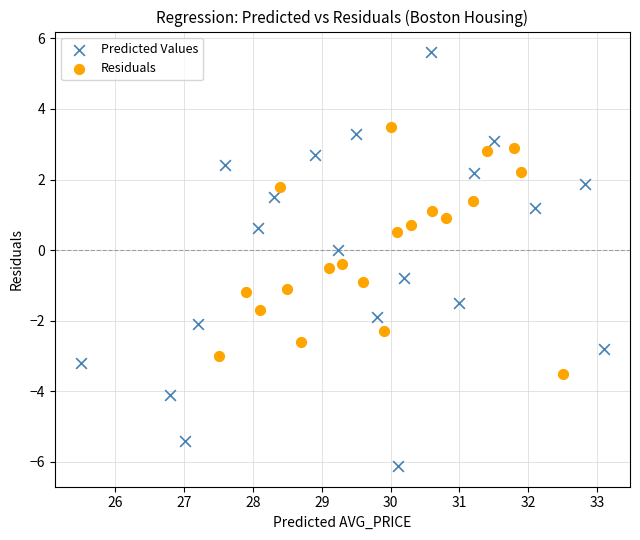

Which series has the widest spread of Y values?

Predicted Values